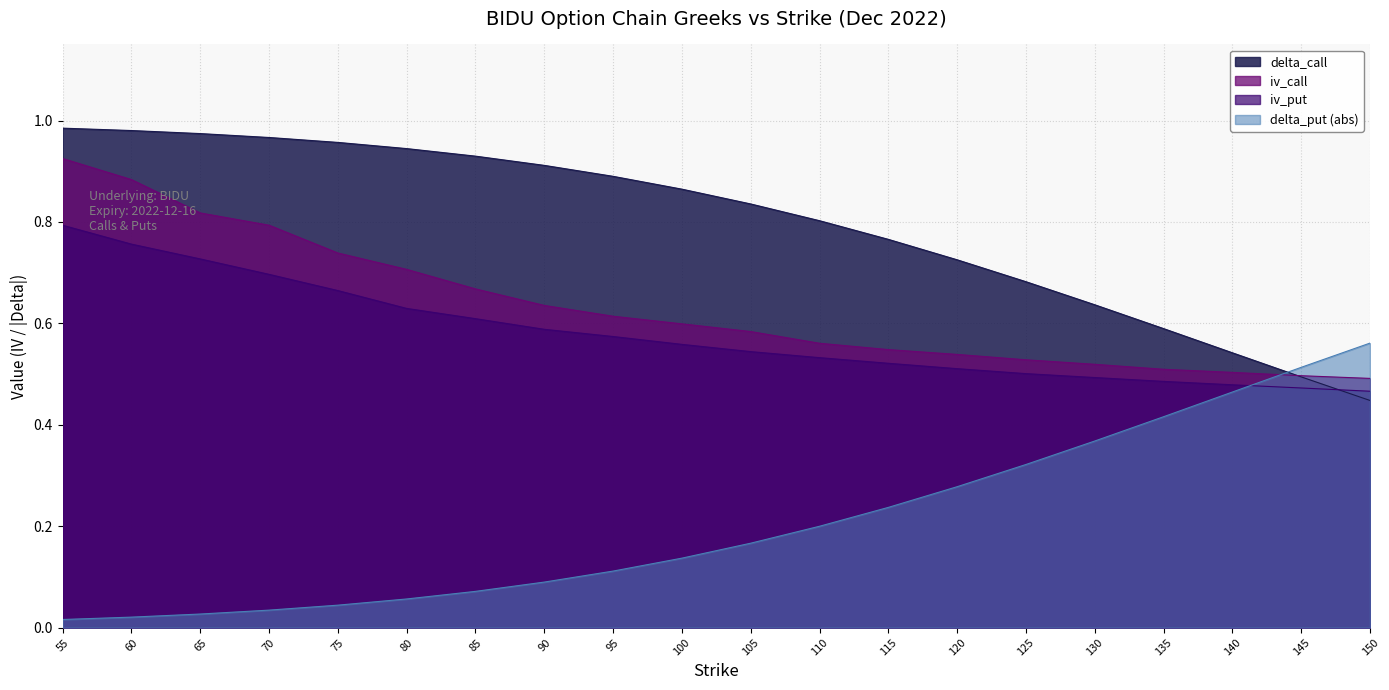

True or false: iv_call and delta_call intersect in this chart.

True